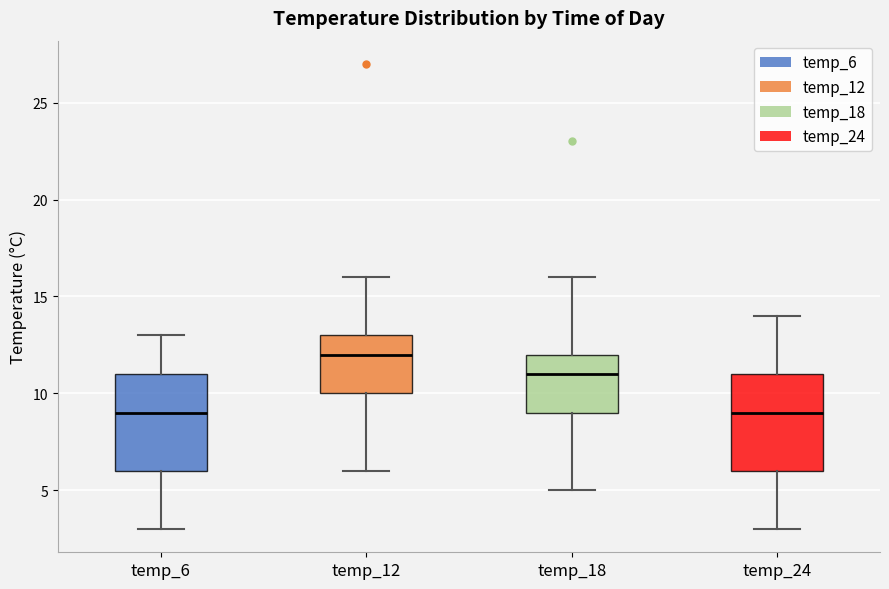

Reading left to right, transcribe this box plot: for each box, give where its median line is, the range the box spans, and where its two whiskers end, as read against the y-axis. The values are not printed on the chart, so give them approximately, as read against the axis.

temp_6: median 9, box 6 to 11, whiskers 3 to 13
temp_12: median 12, box 10 to 13, whiskers 6 to 16
temp_18: median 11, box 9 to 12, whiskers 5 to 16
temp_24: median 9, box 6 to 11, whiskers 3 to 14